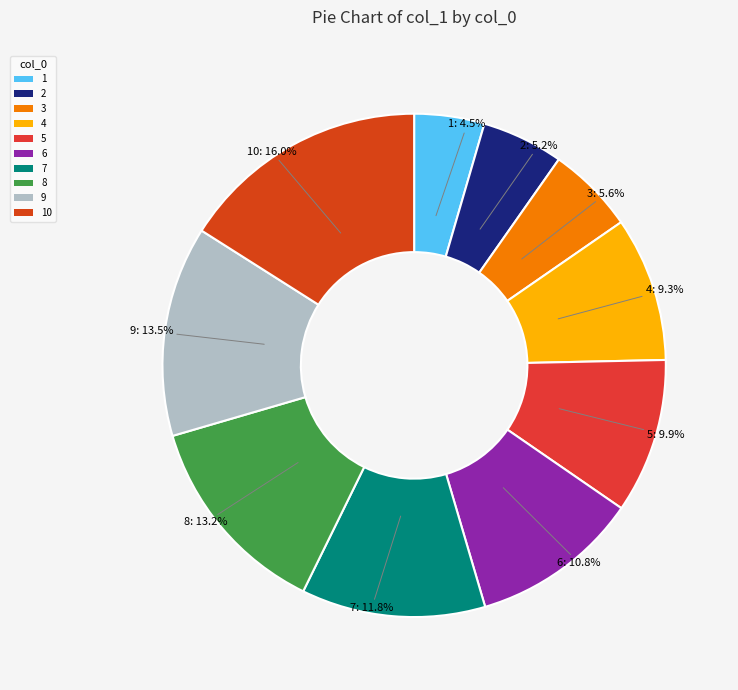

How many segments does this pie chart have?

10